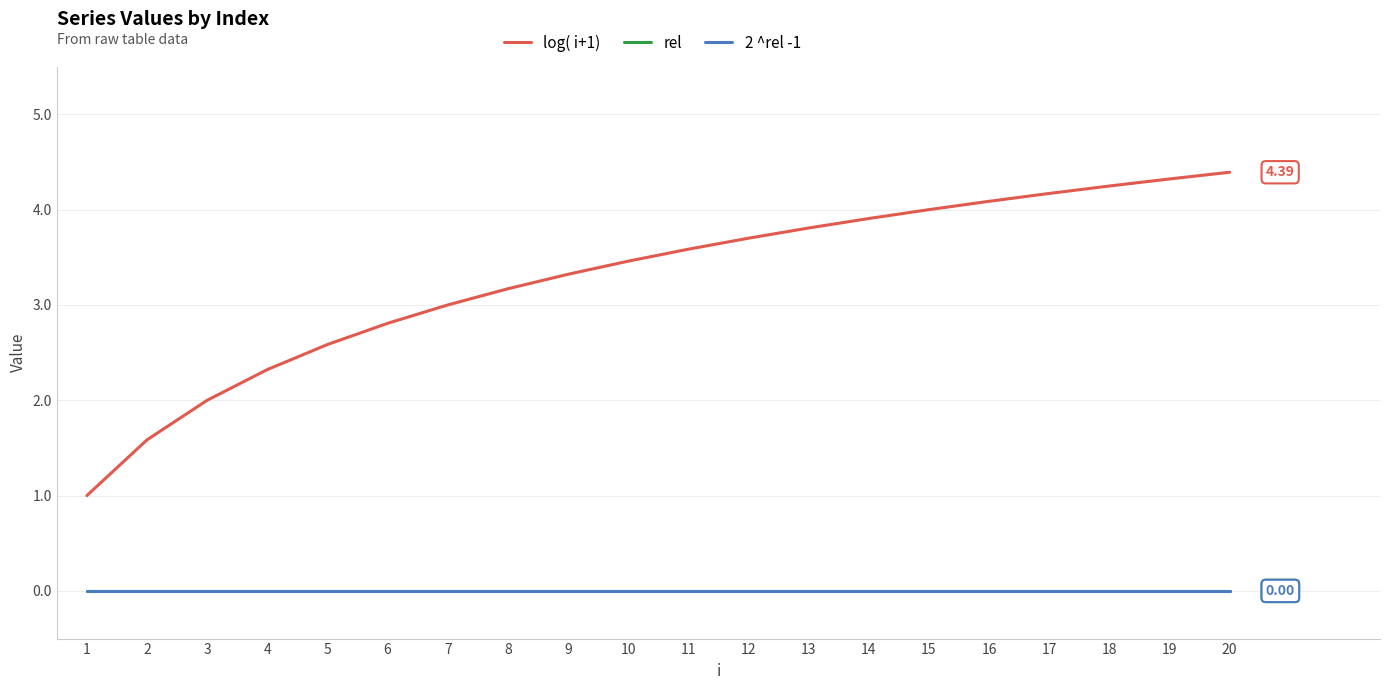

Rank the categories by rel value from lowest to highest.

1, 2, 3, 4, 5, 6, 7, 8, 9, 10, 11, 12, 13, 14, 15, 16, 17, 18, 19, 20